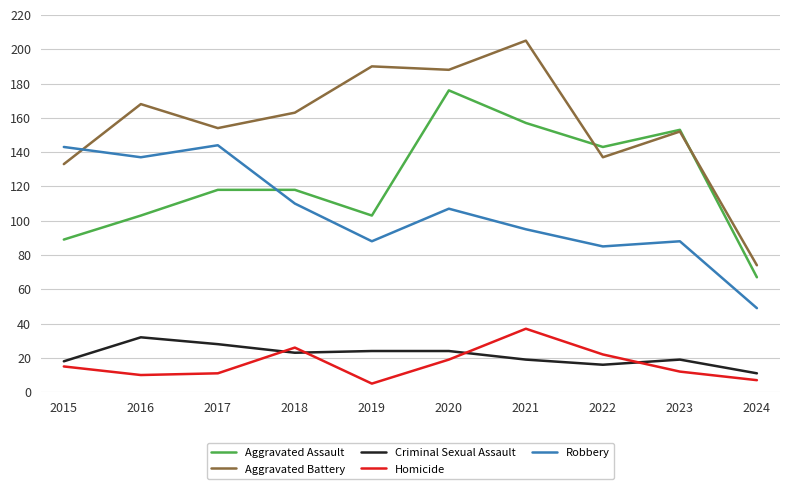

Is the value of Aggravated Assault at 2020 greater than the value of Homicide at 2017?

Yes